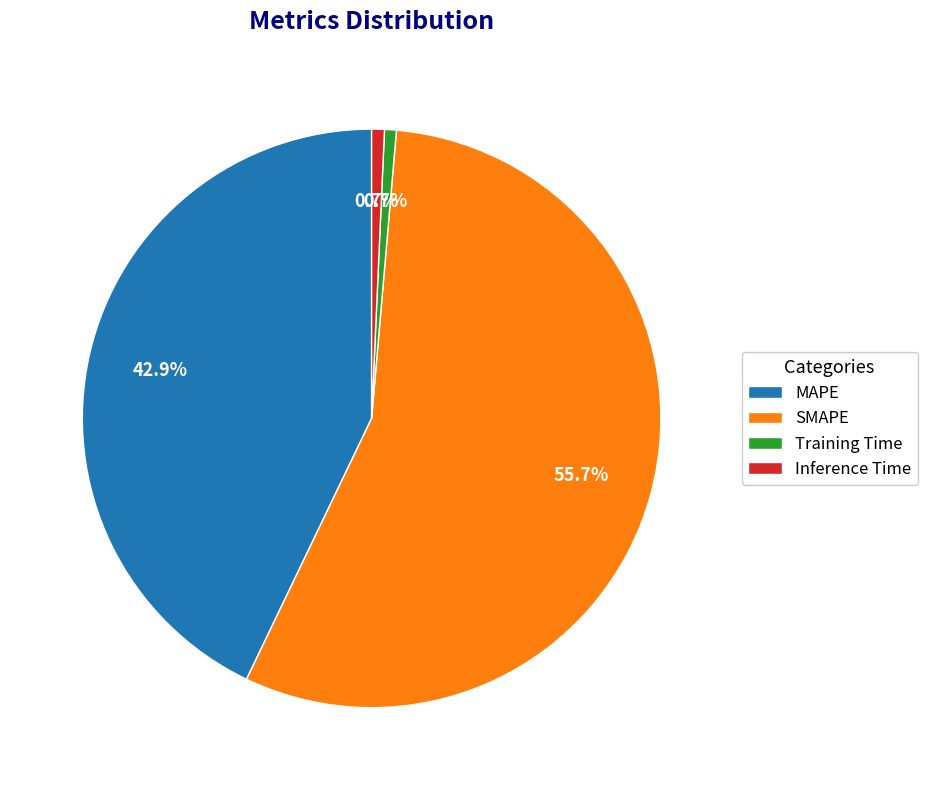

Is it true that SMAPE is 42% of the pie?

False